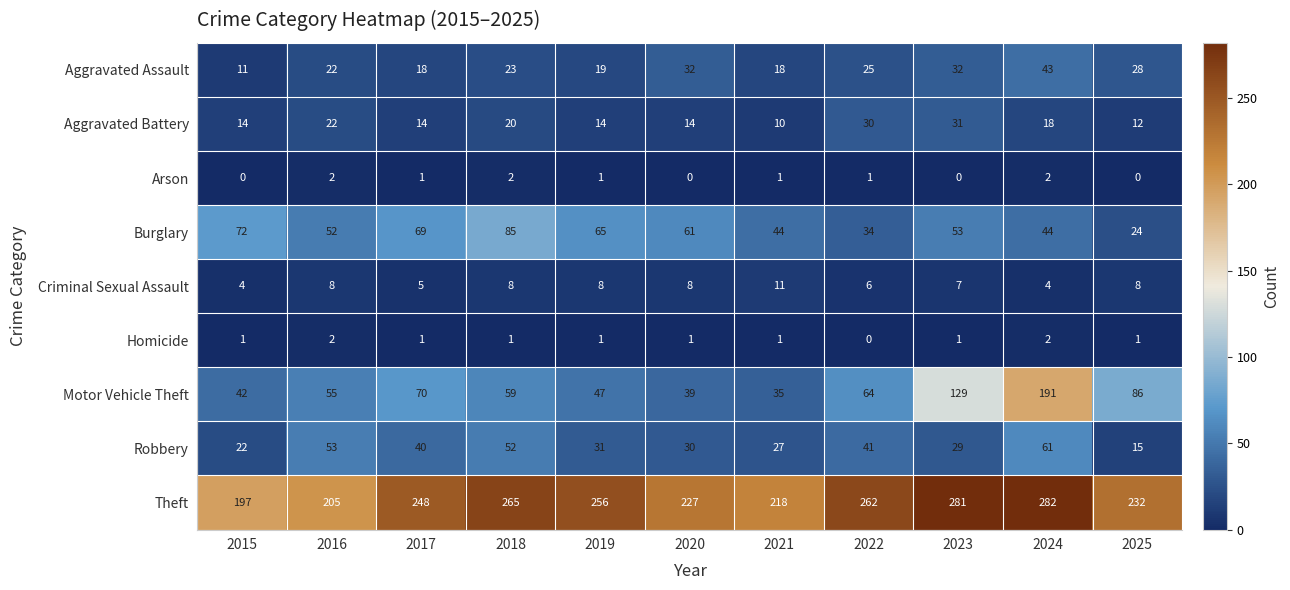

Where does the Arson series first go above 1?

2016